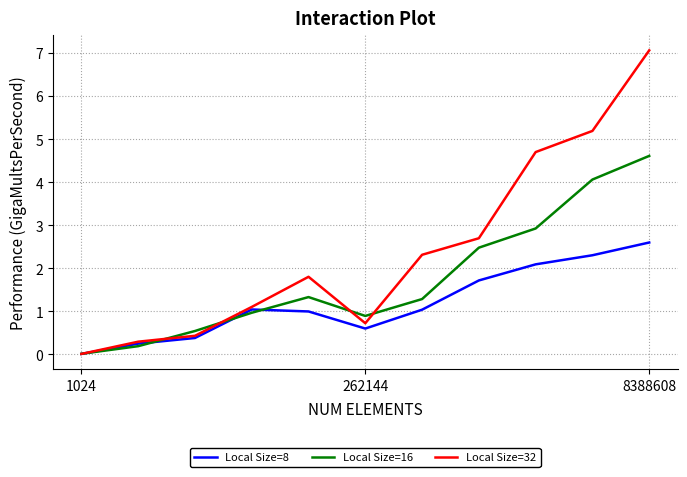

Which series has the widest spread of values?

Local Size=32